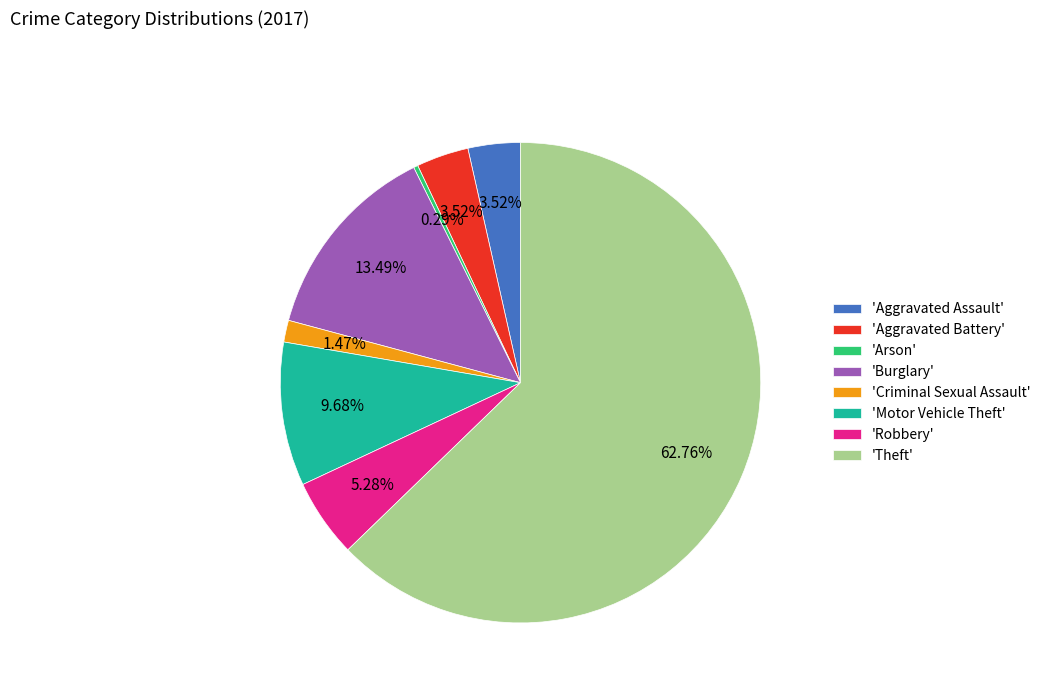

Which slice is the smallest?

'Arson'